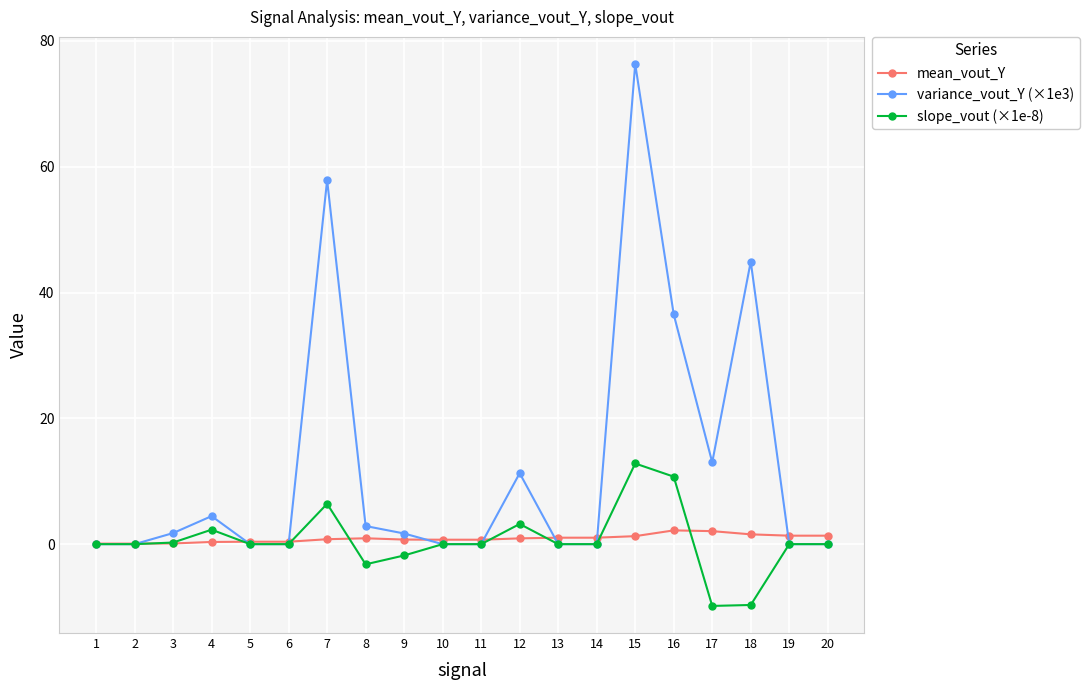

The variance_vout_Y (×1e3) series shows 12.1 at 18. True or false?

False